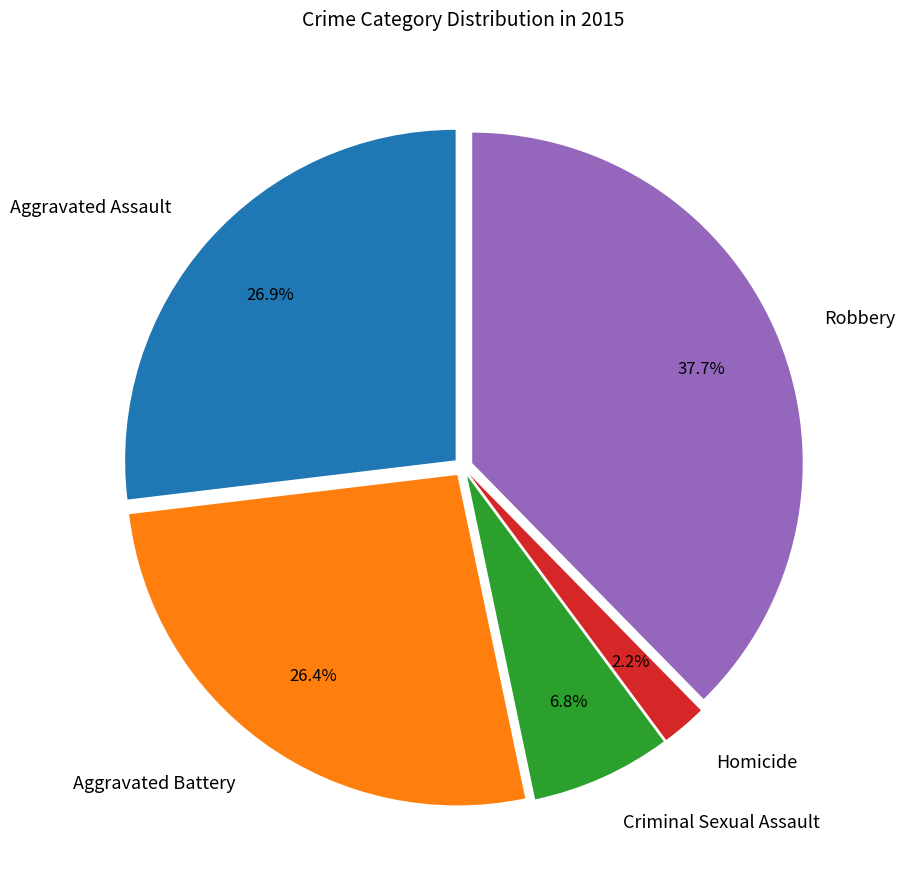

How many segments does this pie chart have?

5